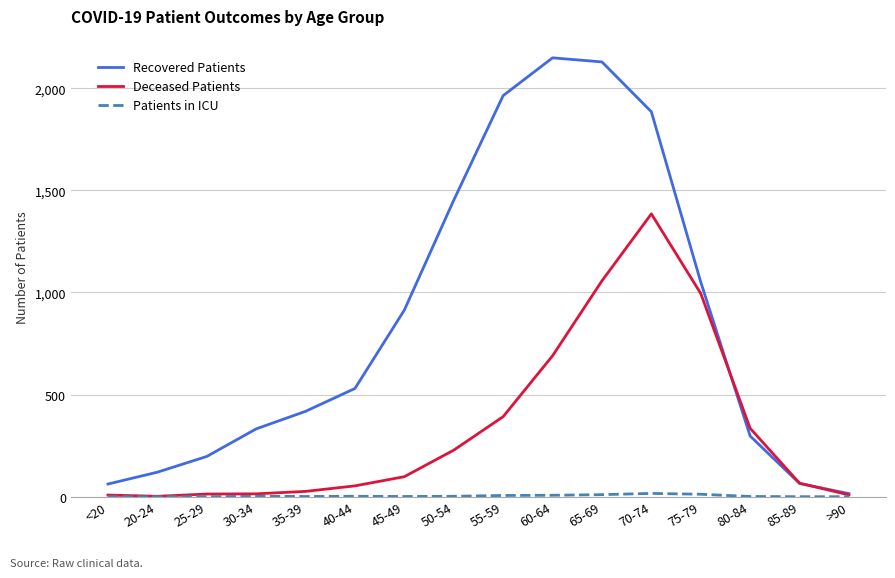

Which series changed the most between 20-24 and 80-84?

Deceased Patients